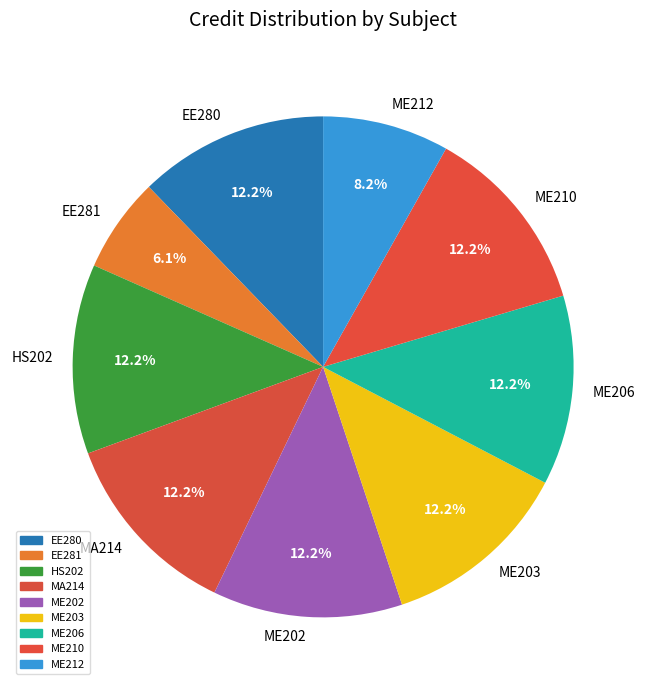

To the nearest percent, what percentage of the pie is EE280?

12%